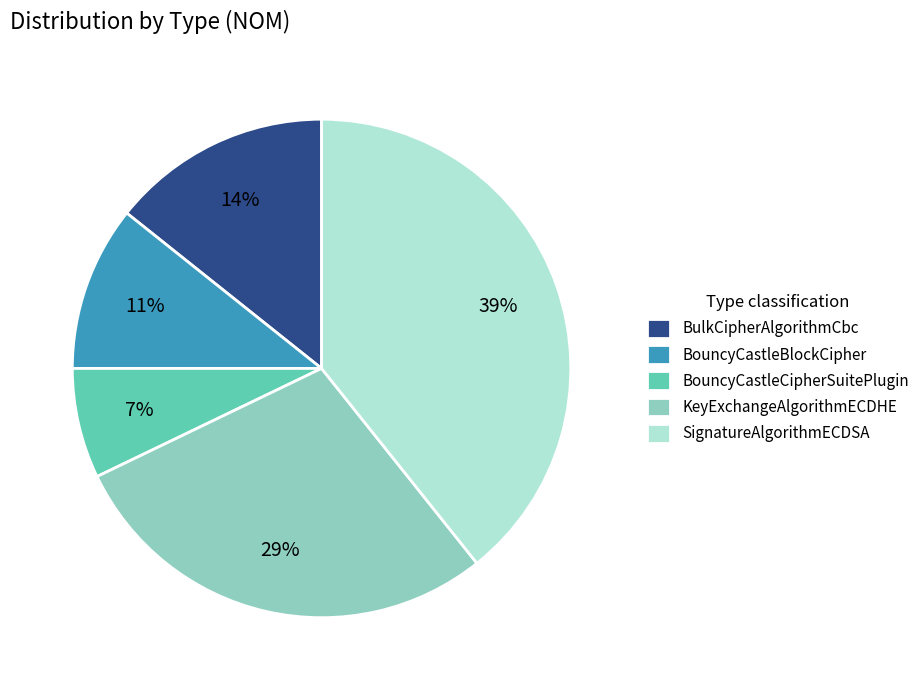

The SignatureAlgorithmECDSA slice represents 39% of the pie. True or false?

True